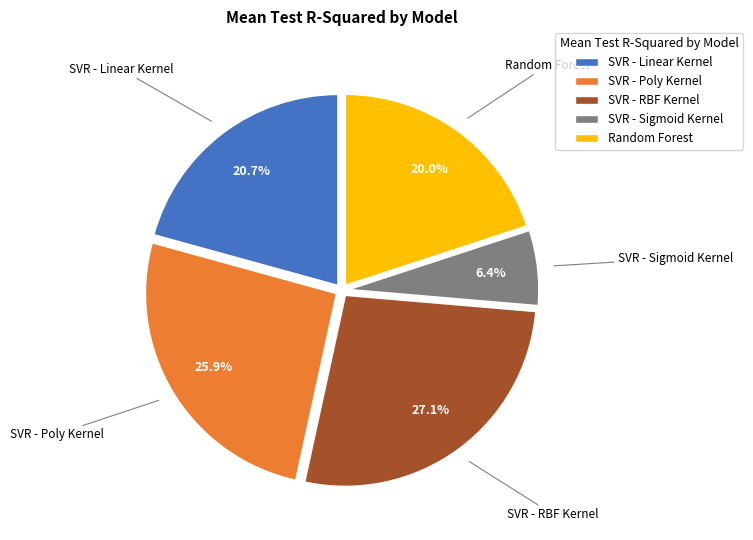

To the nearest percent, what percentage of the pie is SVR - Sigmoid Kernel?

6%